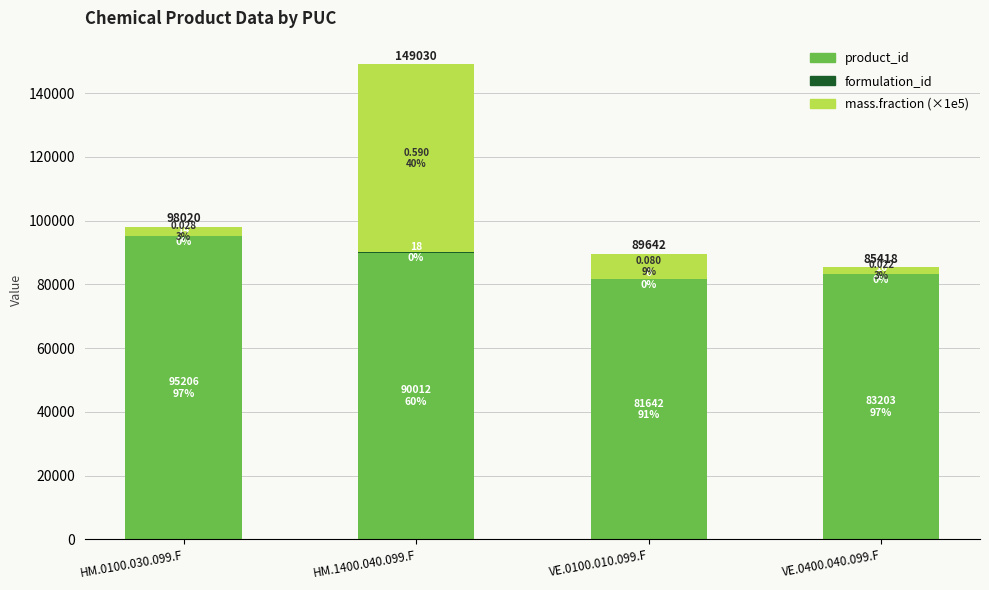

What is the highest value of the product_id series?

95206.0